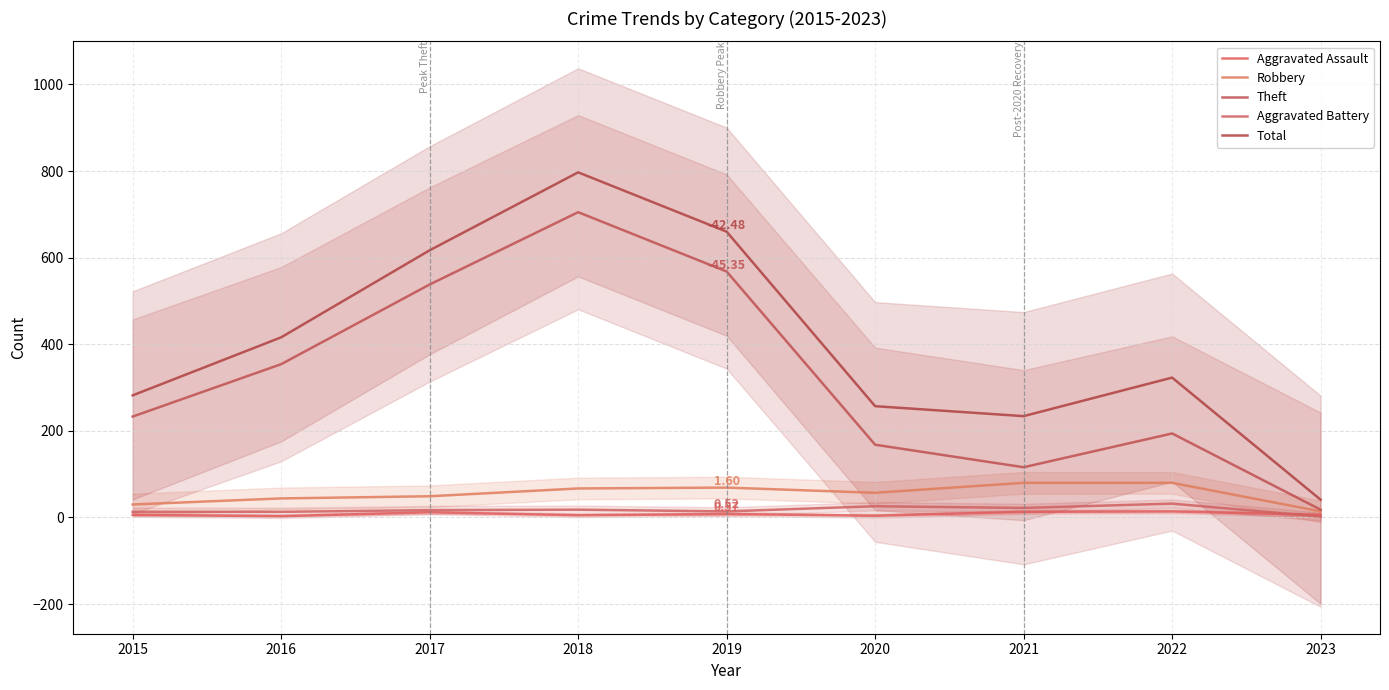

True or false: Robbery and Aggravated Battery intersect in this chart.

False